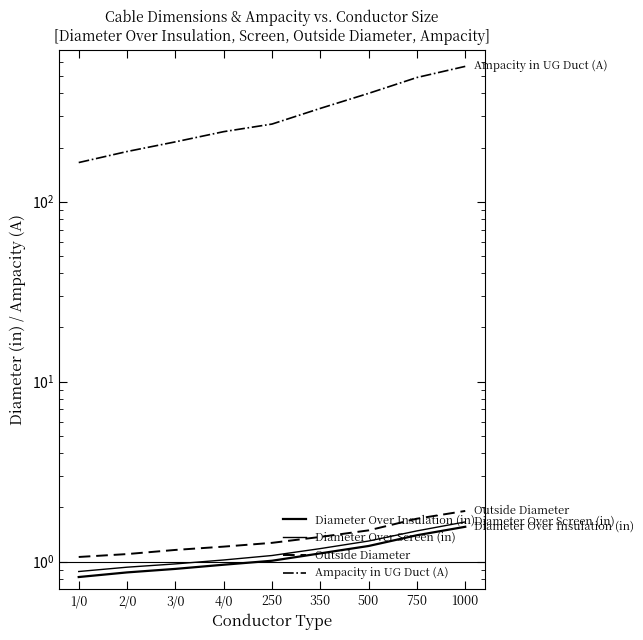

What position from the left is 500?

7